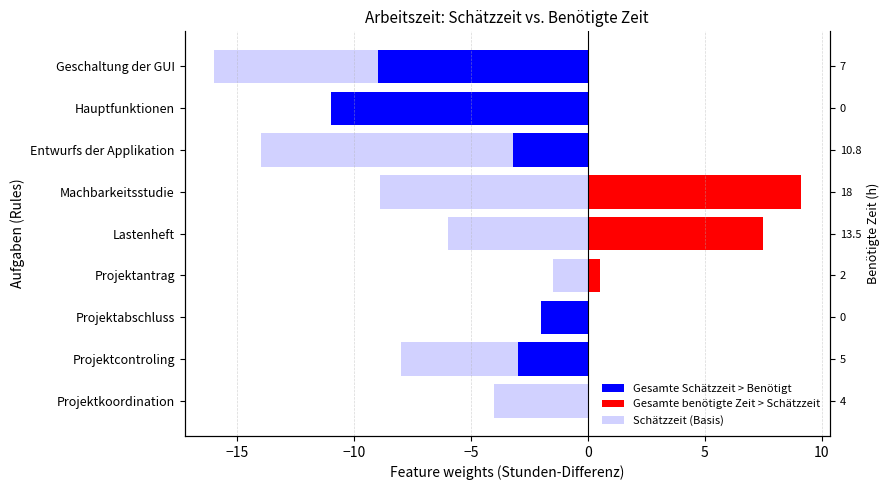

What are all the series names shown in the legend?

Gesamte Schätzzeit > Benötigt, Gesamte benötigte Zeit > Schätzzeit, Schätzzeit (Basis)